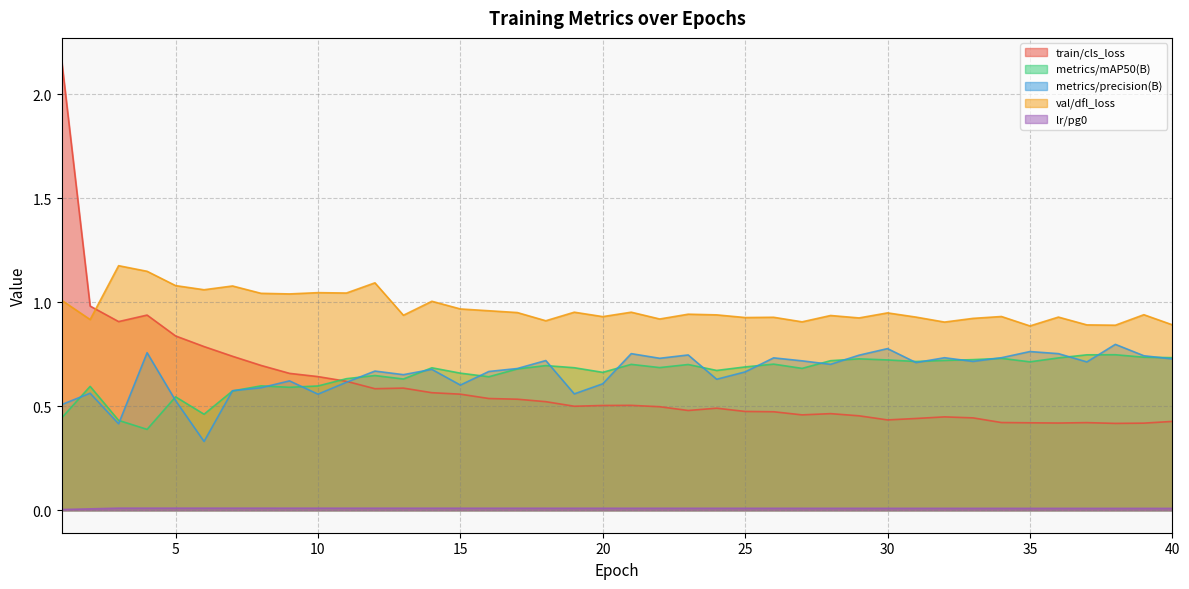

True or false: metrics/precision(B) has more than 2 points higher than both neighbors.

True